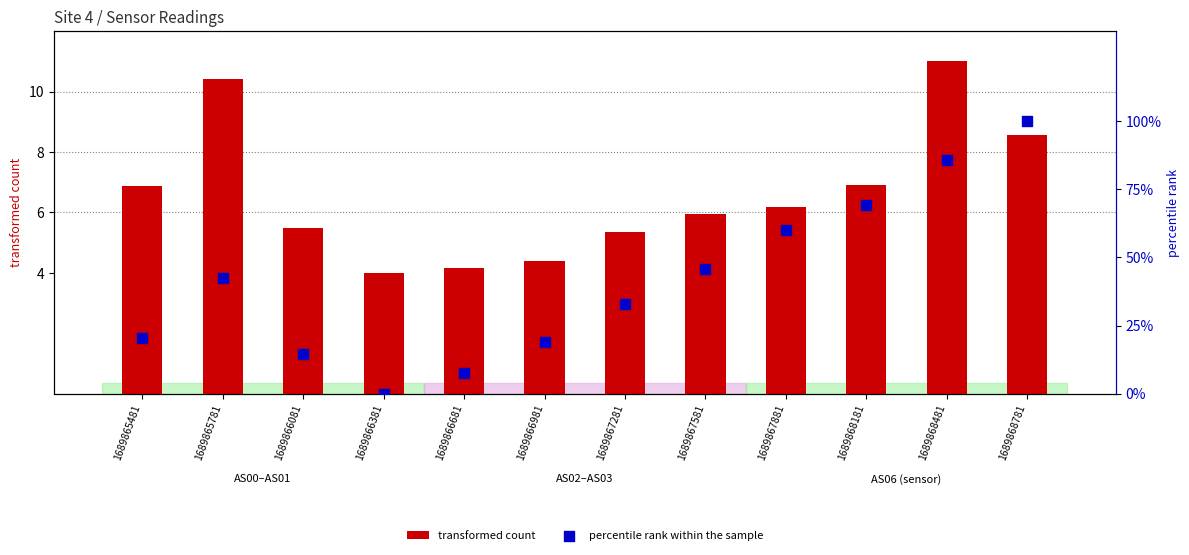

Which series has the largest total across all categories?

percentile rank within the sample